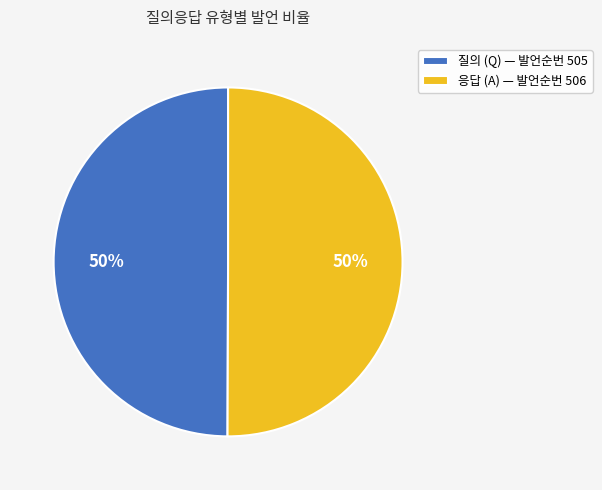

How many segments does this pie chart have?

2